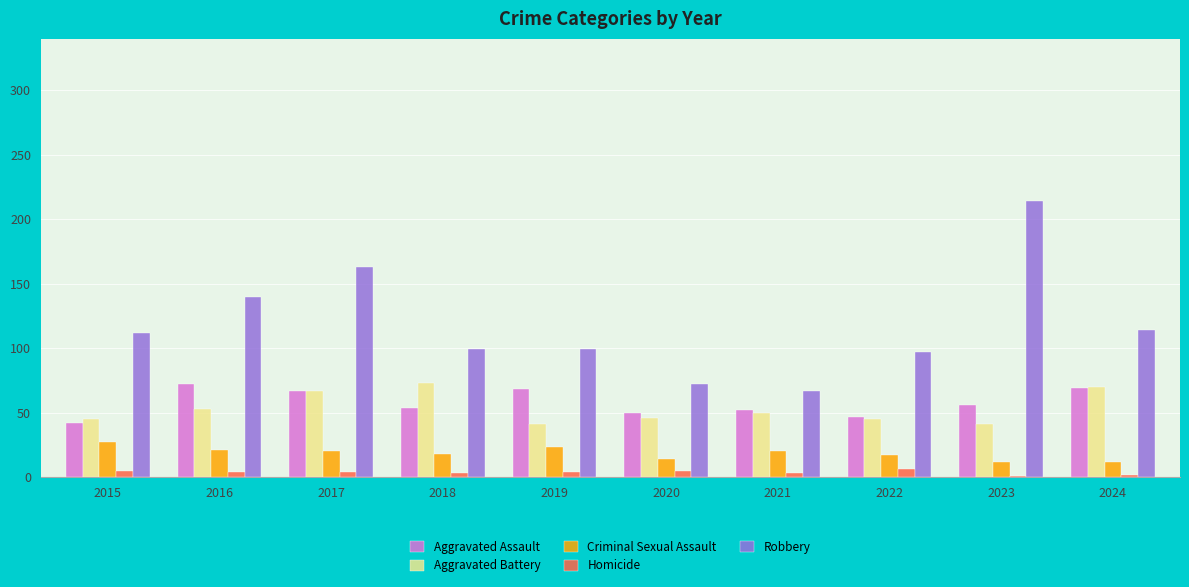

The Aggravated Assault series shows 39 at 2023. True or false?

False